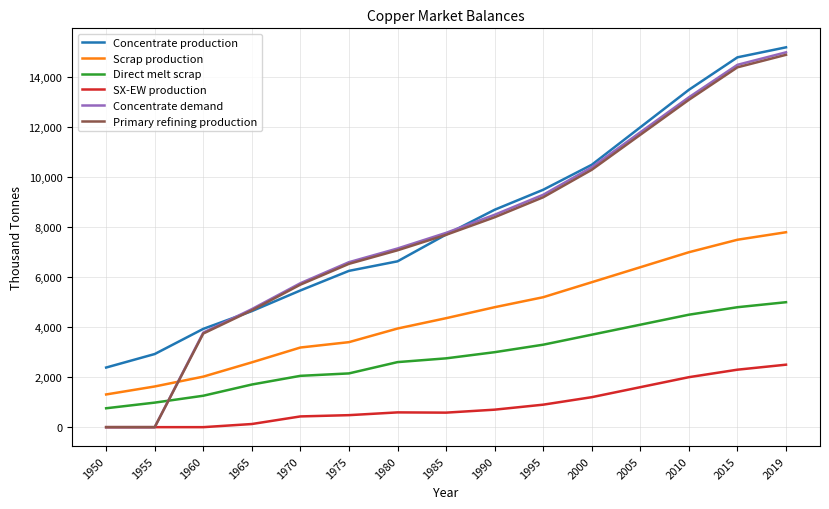

The value of Scrap production at 1980 is 3946.5. True or false?

True